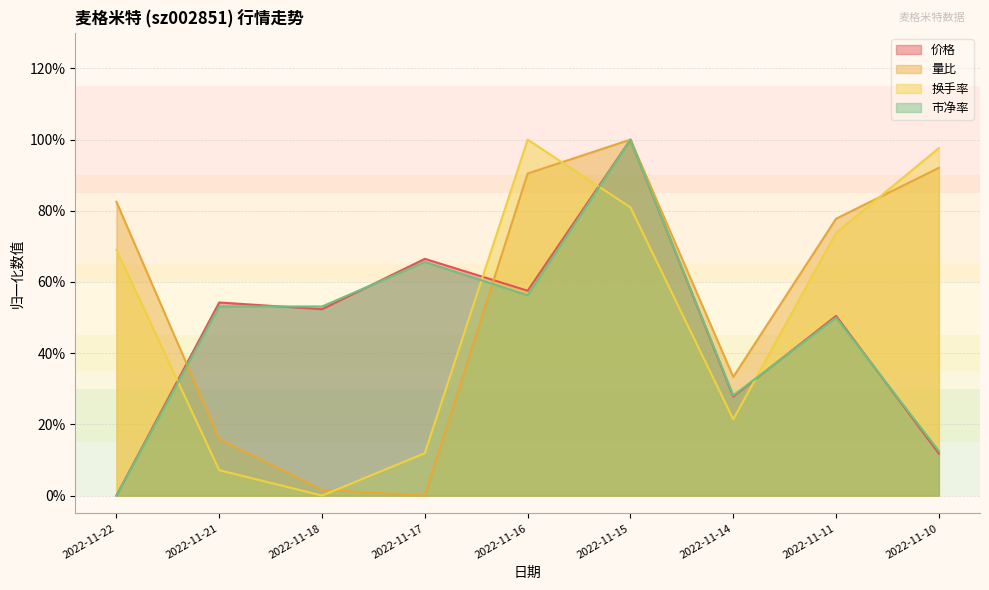

What are all the series names shown in the legend?

价格, 量比, 换手率, 市净率